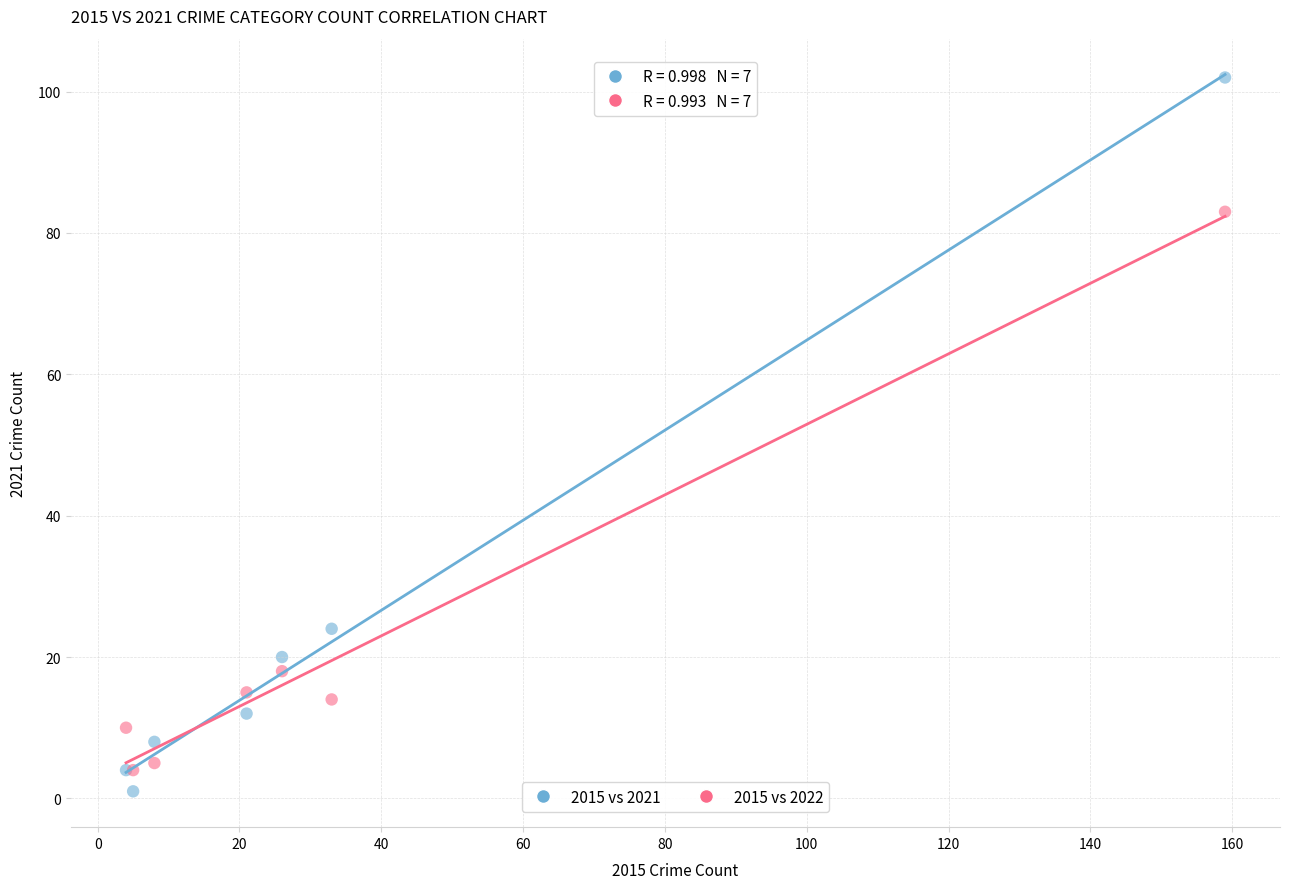

In the 2015 vs 2022 series, what Y value is closest to 43?

18